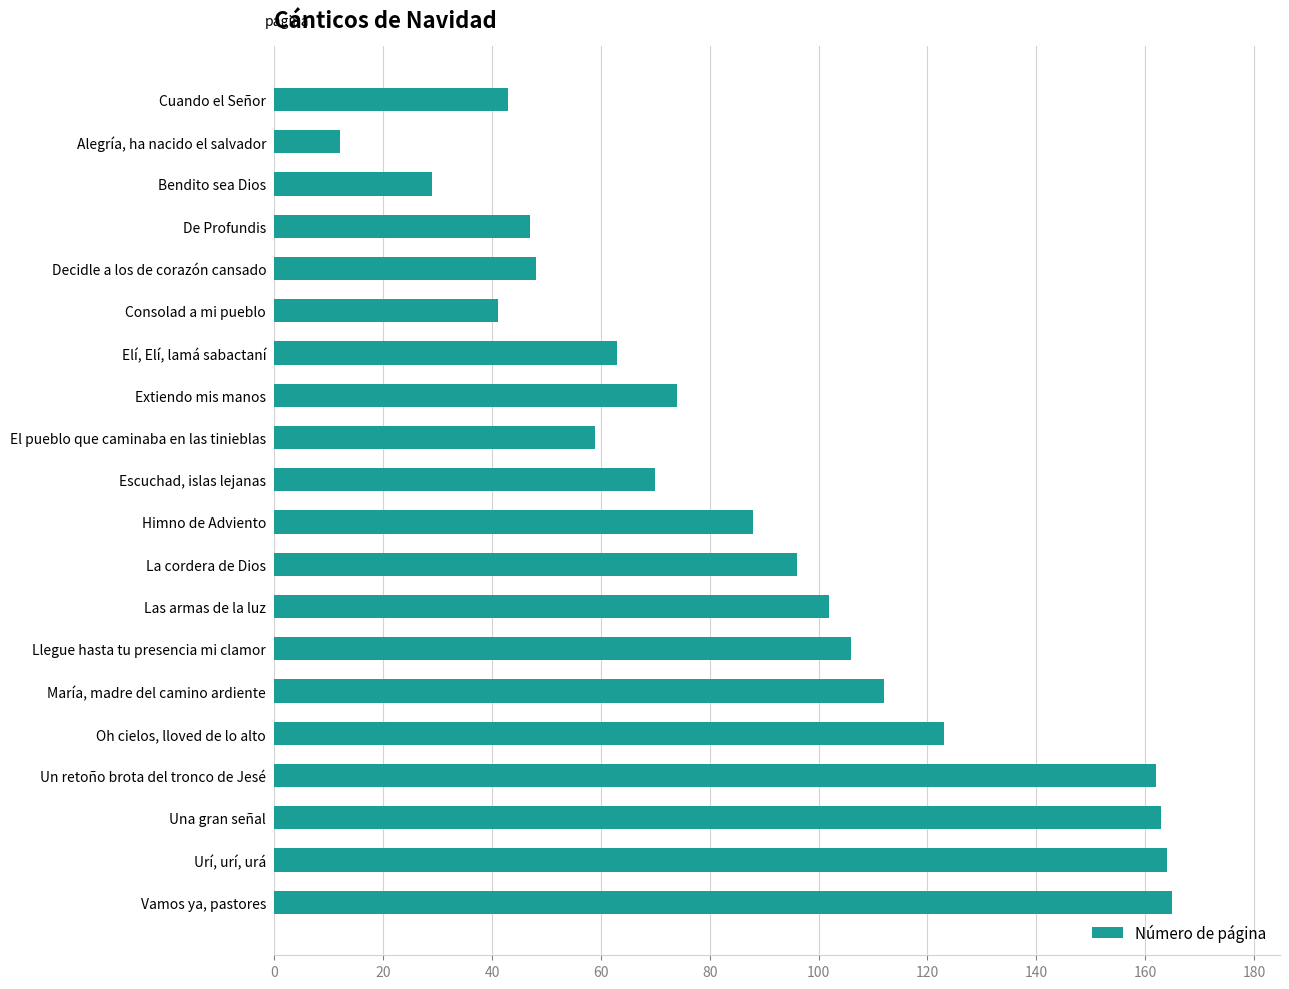

What is the smallest value displayed?

12